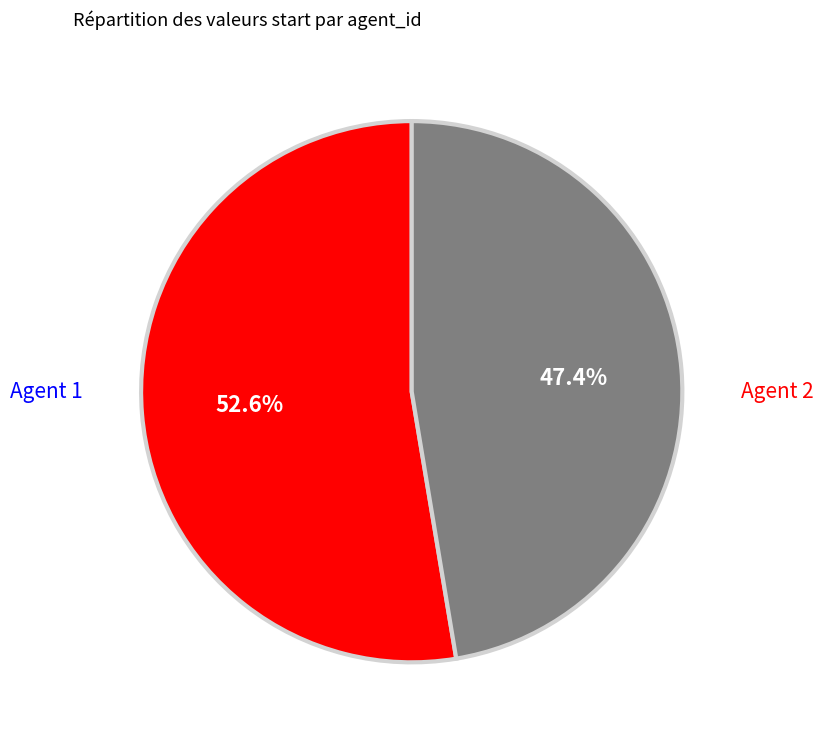

Is there any slice that represents more than half of the pie?

Yes